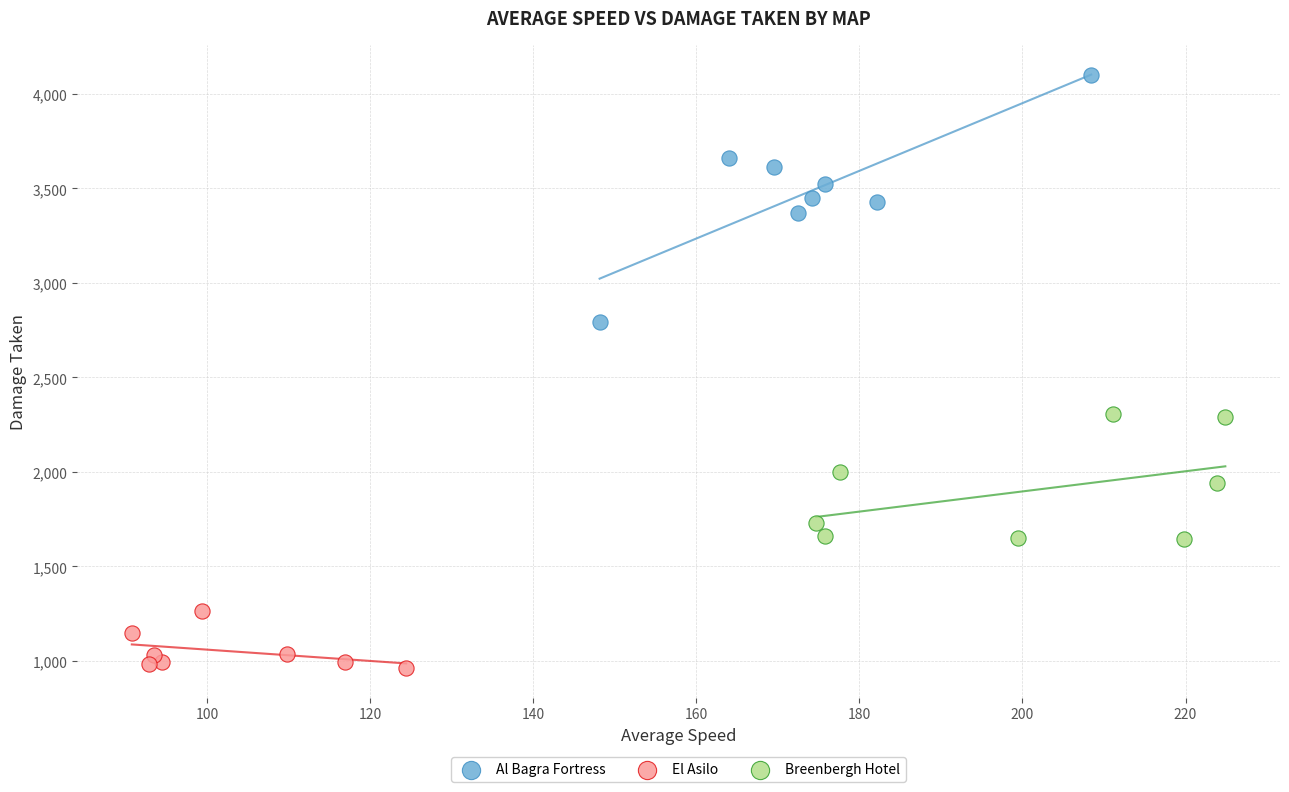

Which series reaches the maximum Y coordinate?

Al Bagra Fortress